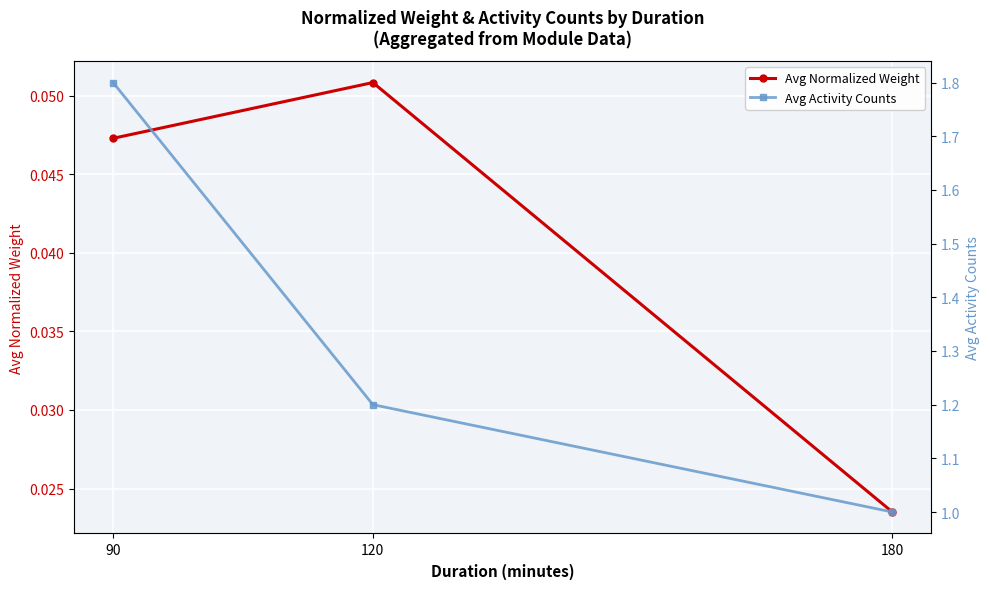

Reading right to left, extract all data points from this chart.

Avg Normalized Weight: 0.0	0.1	0.0
Avg Activity Counts: 1.0	1.2	1.8